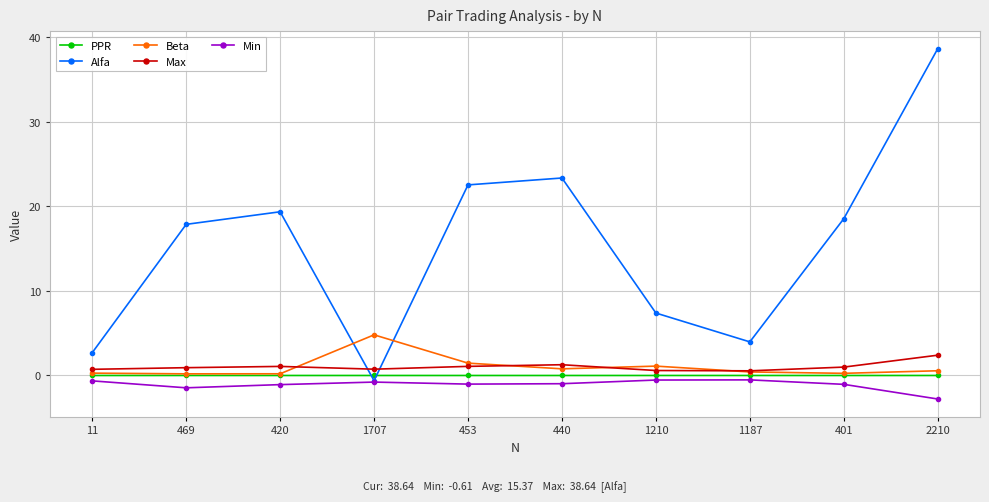

True or false: PPR and Max intersect in this chart.

False